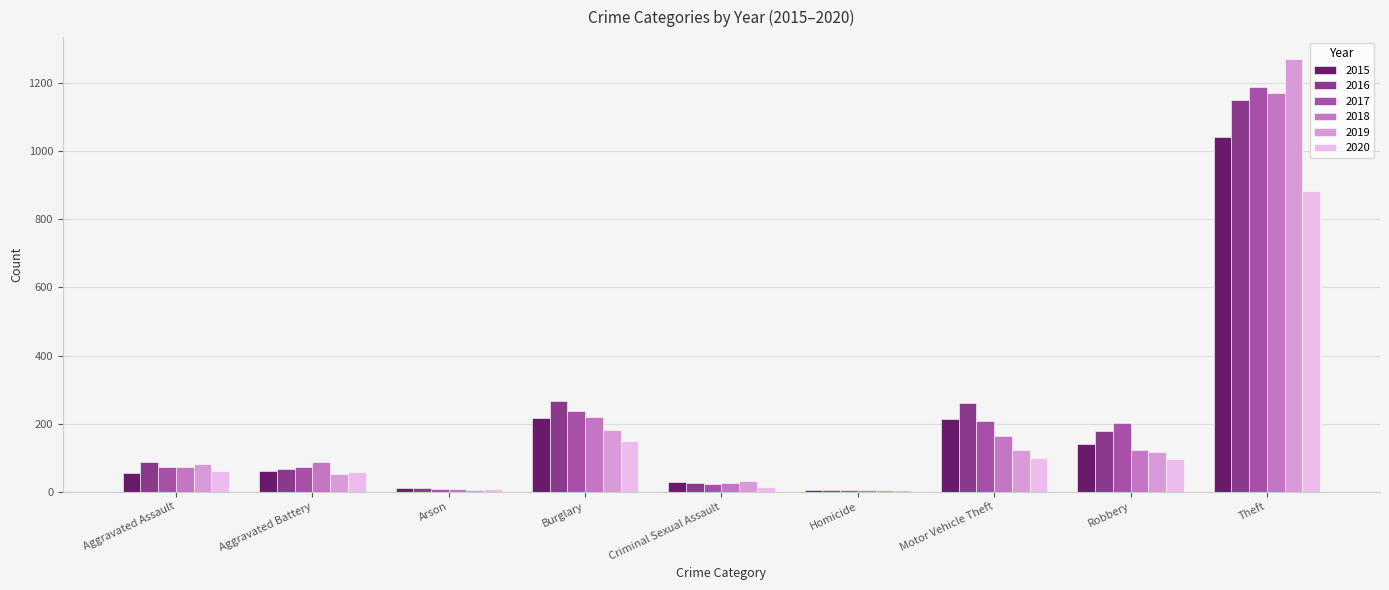

Read the 2020 value at Aggravated Battery.

57